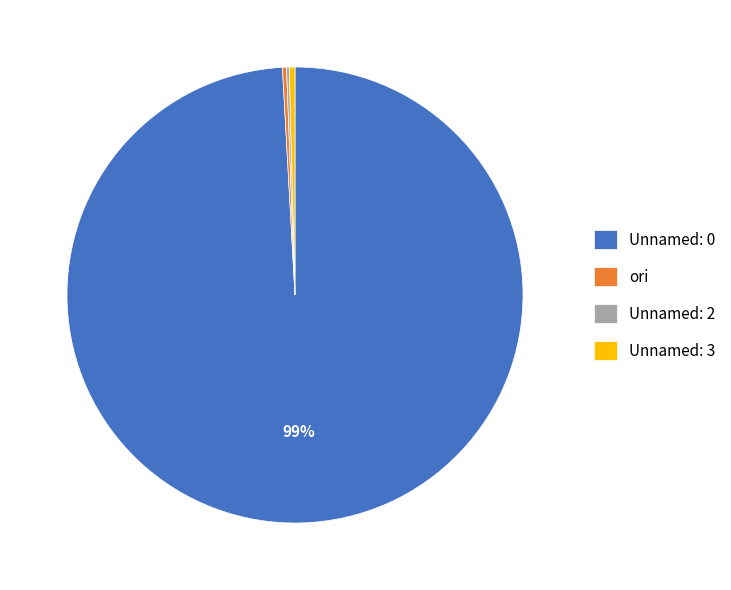

What is the largest slice in the pie chart?

Unnamed: 0